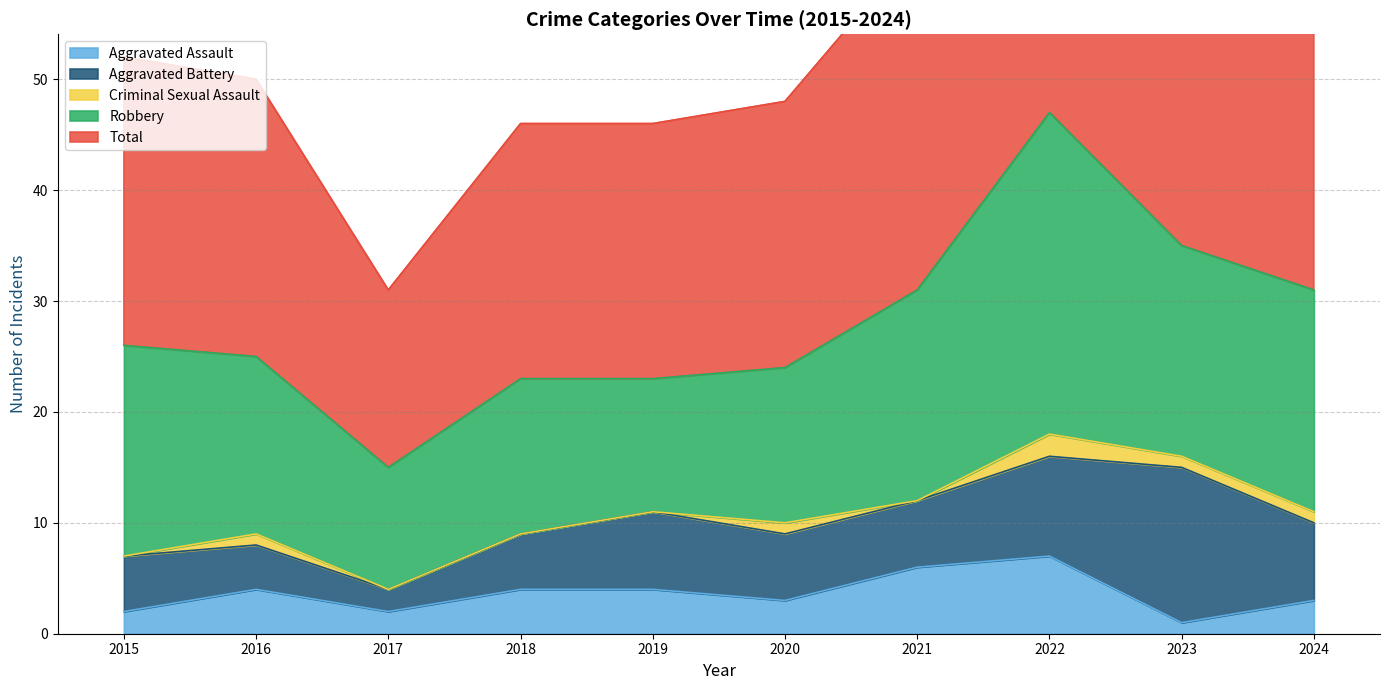

Which label corresponds to the largest value in the chart?

2022